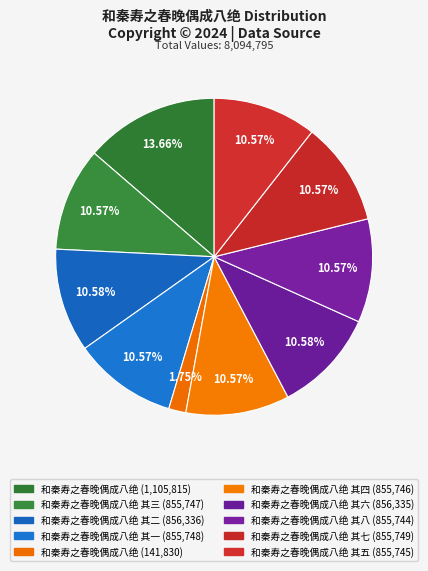

Does any single category account for the majority?

No